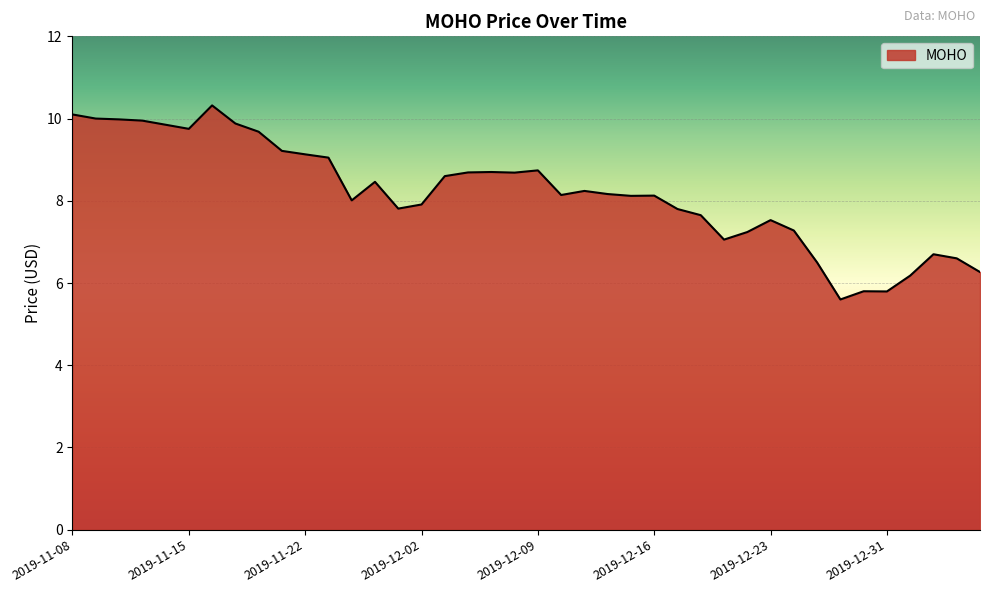

What is the maximum value shown in the chart?

10.3